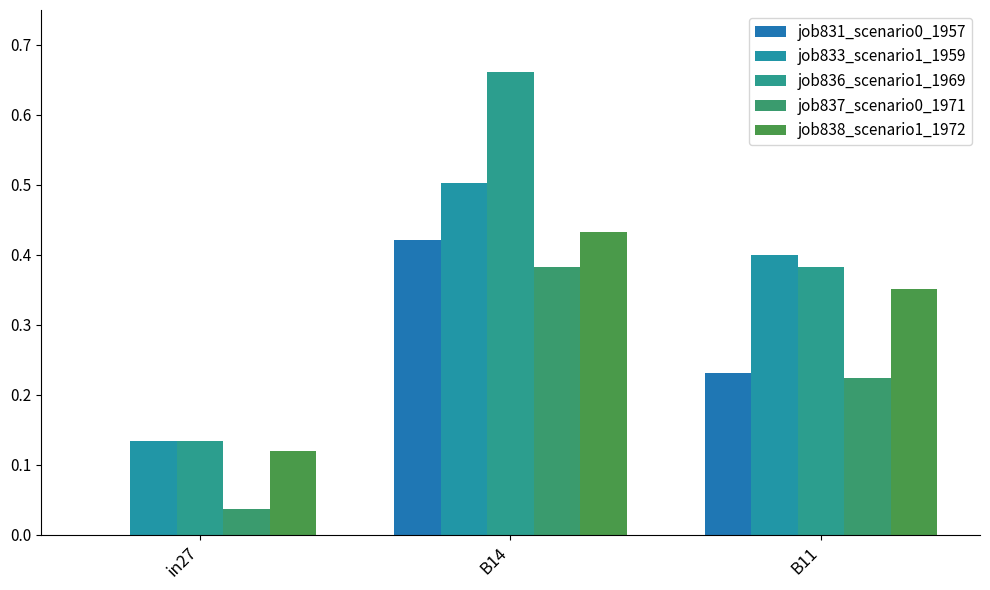

Is the value of job837_scenario0_1971 at B14 greater than the value of job831_scenario0_1957 at in27?

Yes